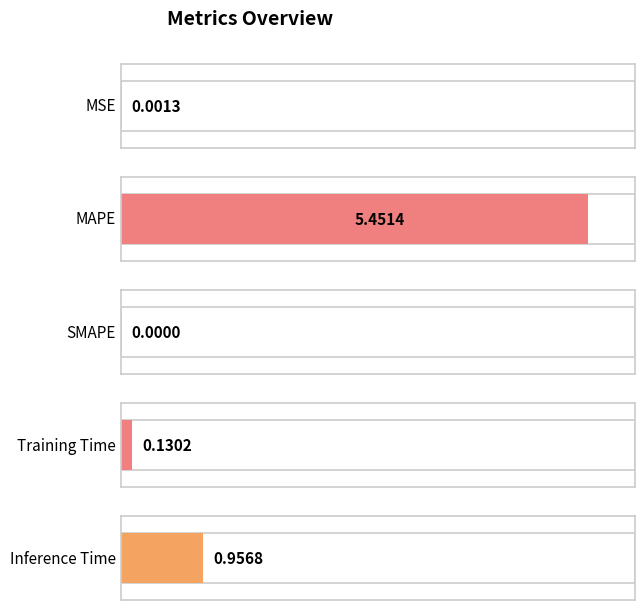

What is the sum of all values?

6.5